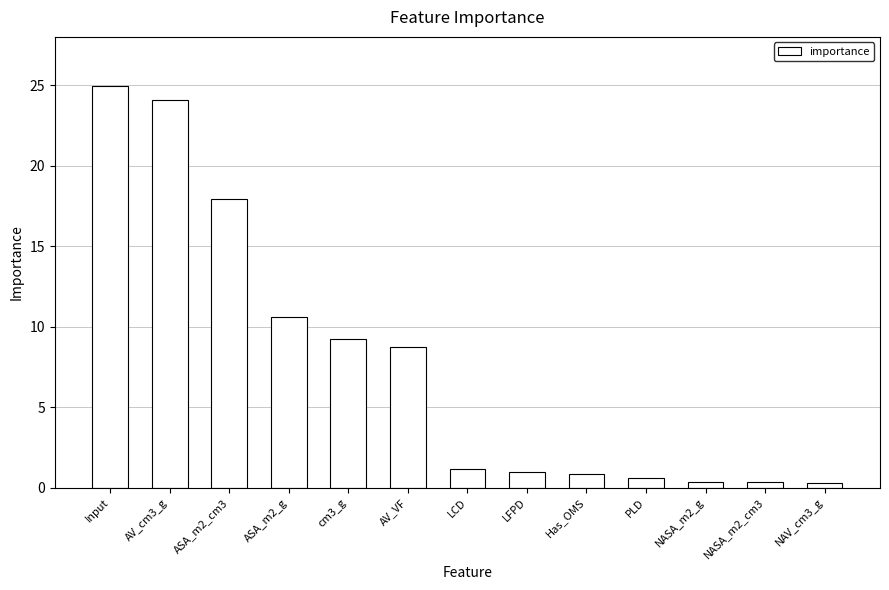

Is it true that the value at ASA_m2_g is 10.6?

True